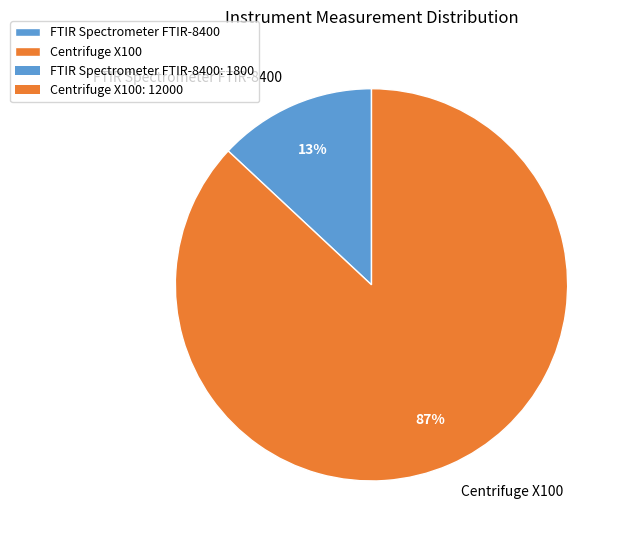

What is the largest slice in the pie chart?

Centrifuge X100